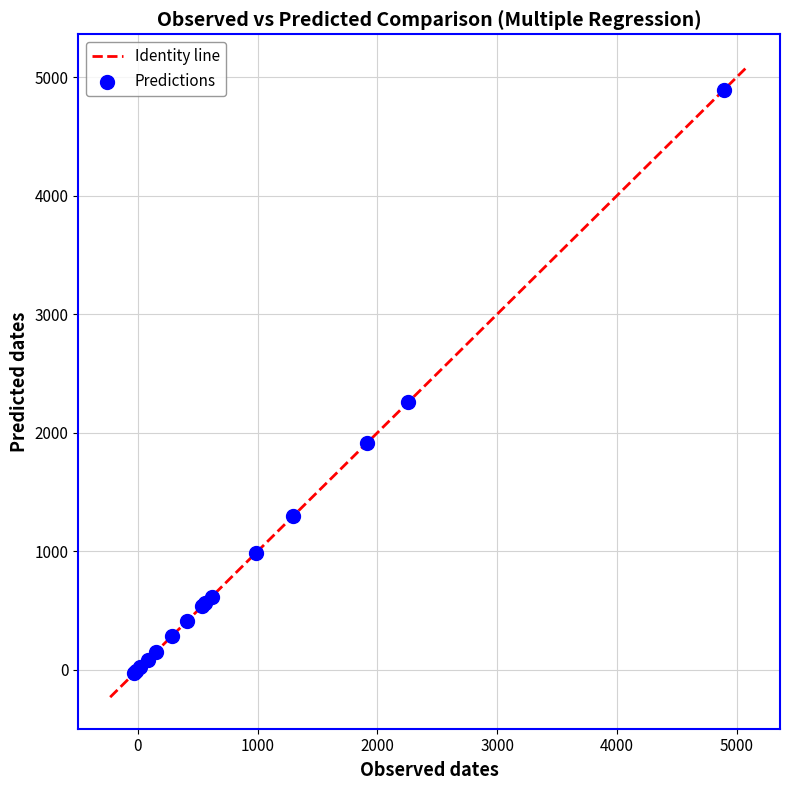

What Y value in the scatter plot is closest to 2431?

2255